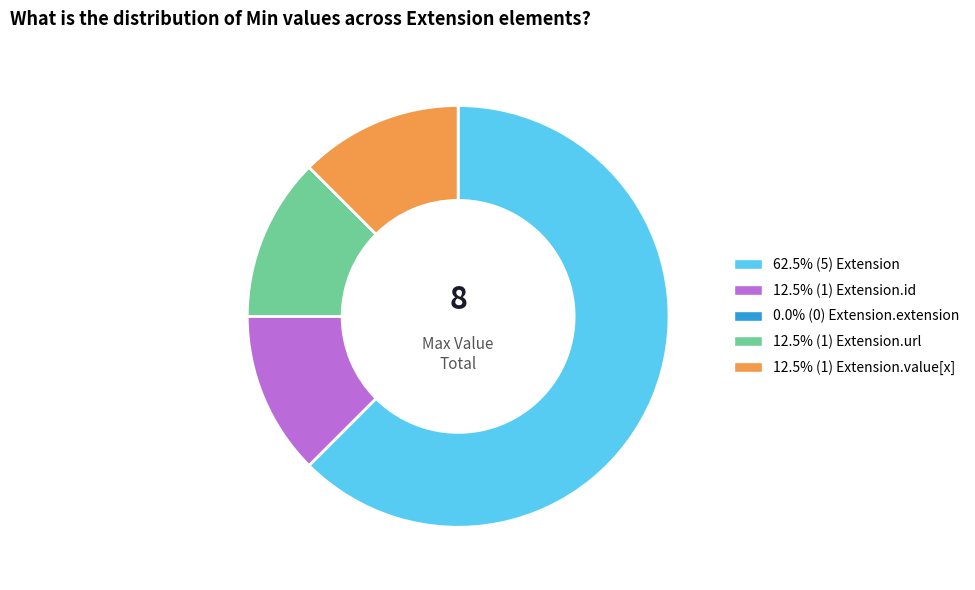

Is 62.5% (5) Extension the majority of the pie?

Yes